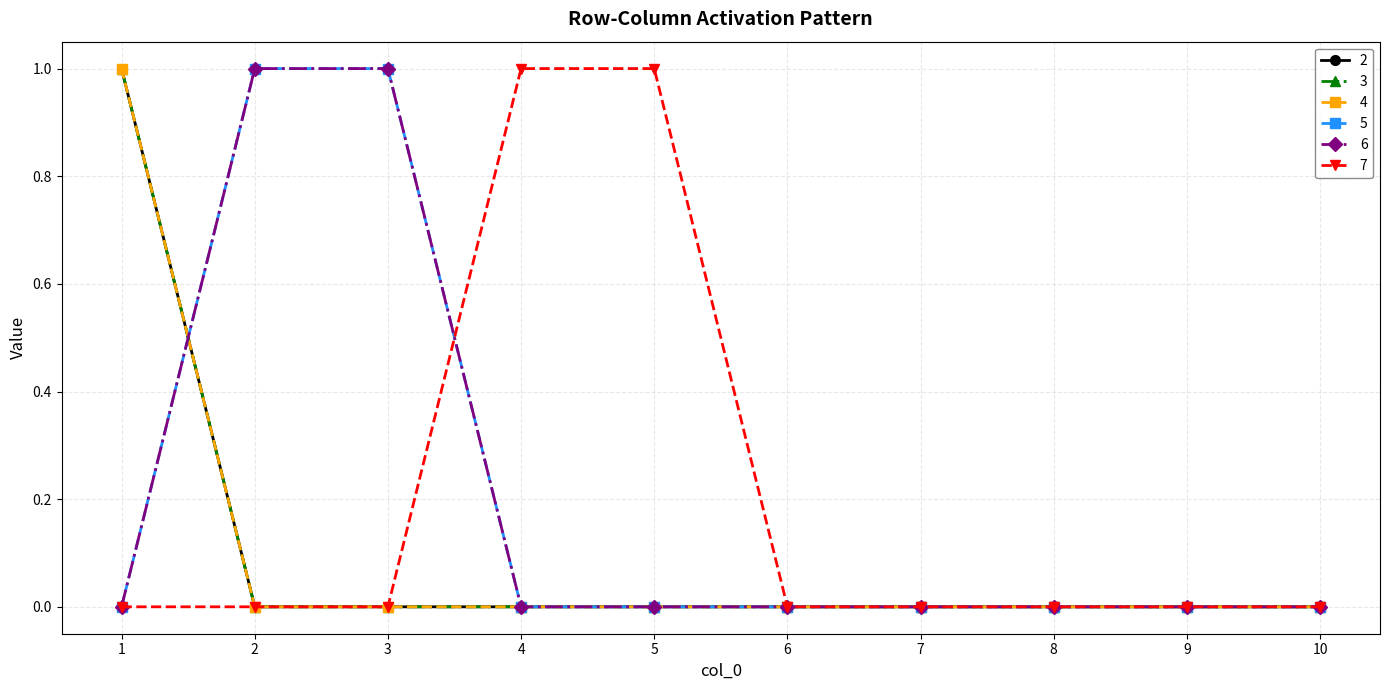

Does the chart have visible grid lines?

Yes